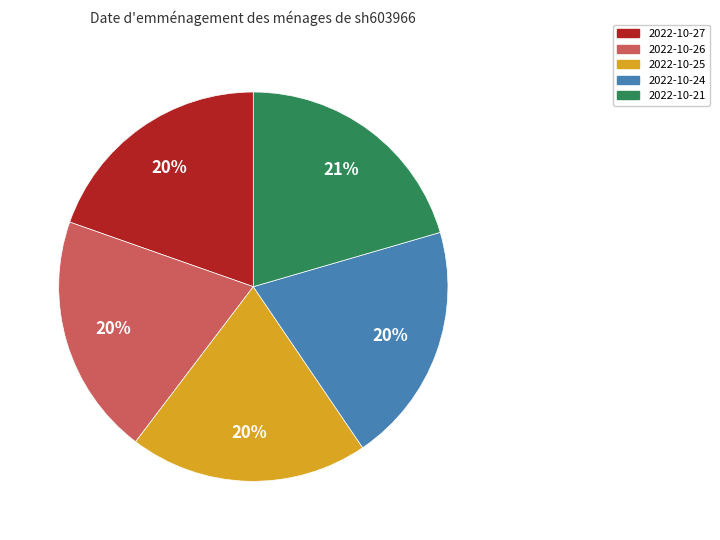

To the nearest percent, what is the combined percentage of 2022-10-26 and 2022-10-25?

40%